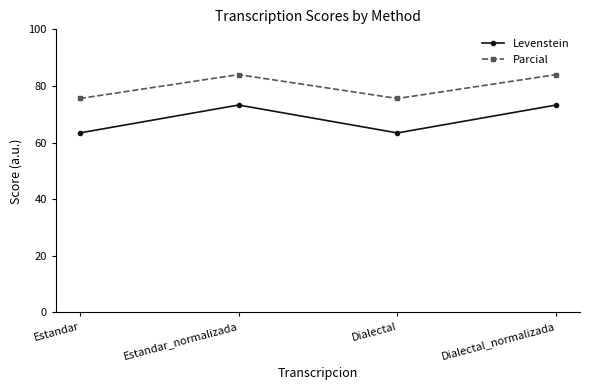

Between Dialectal and Dialectal_normalizada, which series saw the biggest shift?

Levenstein